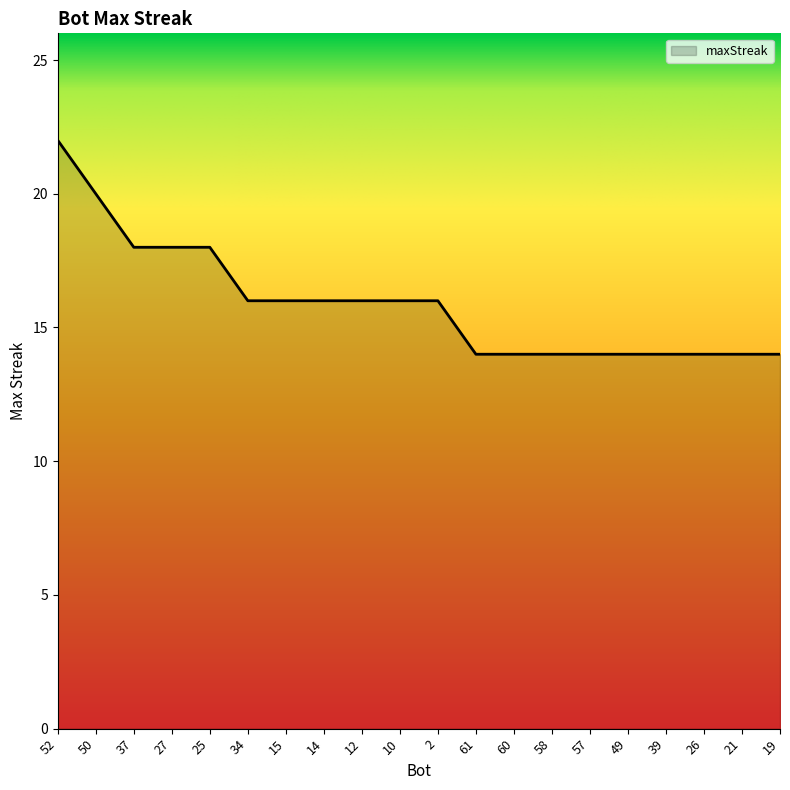

Is it true that the value at 34 is 28?

False